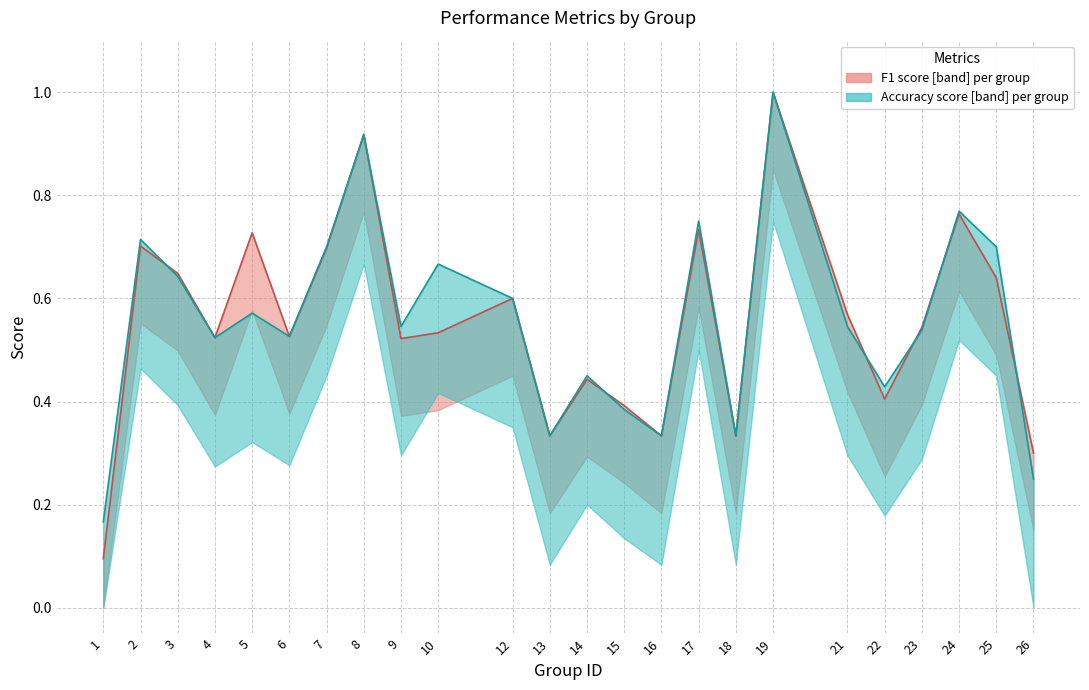

Which category has the lowest value in the F1 median series?

1